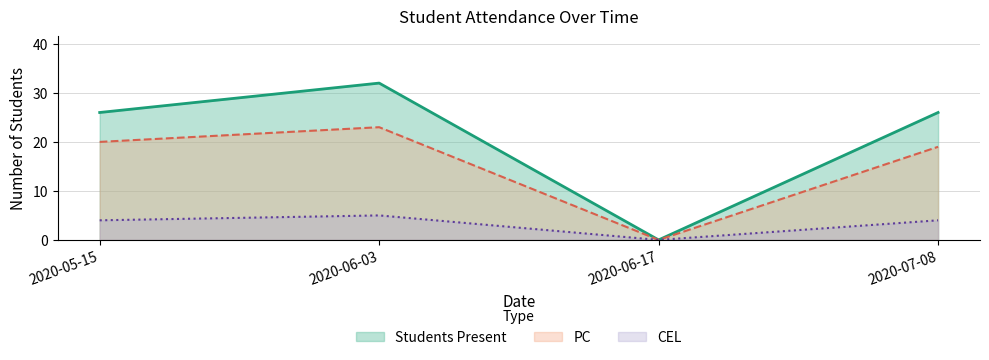

What is the greatest value displayed?

32